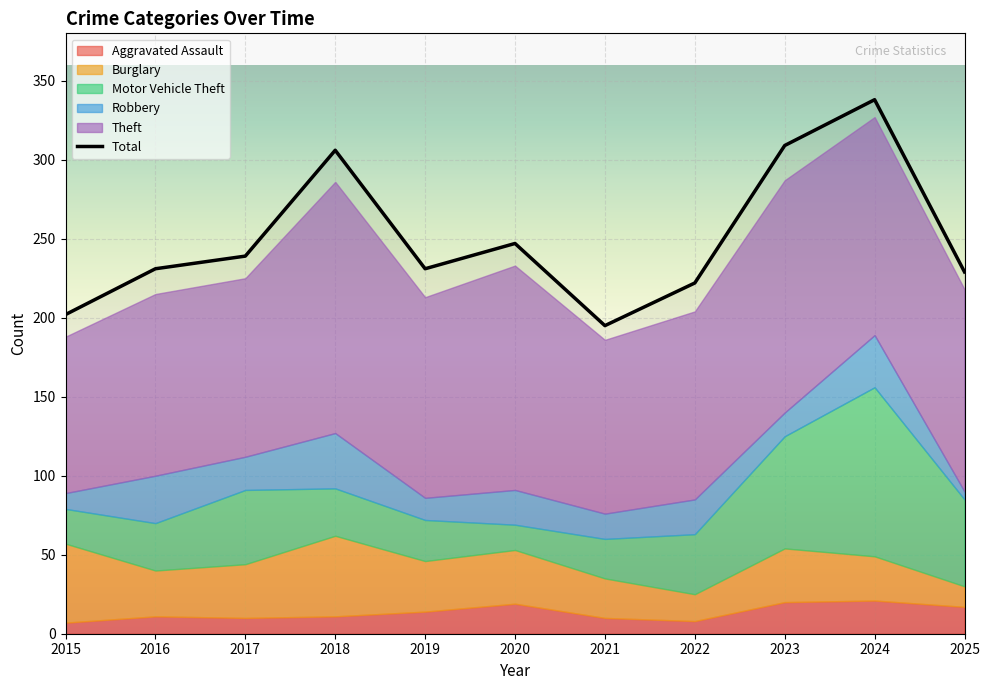

What is the value of the 4th point from the left?

306